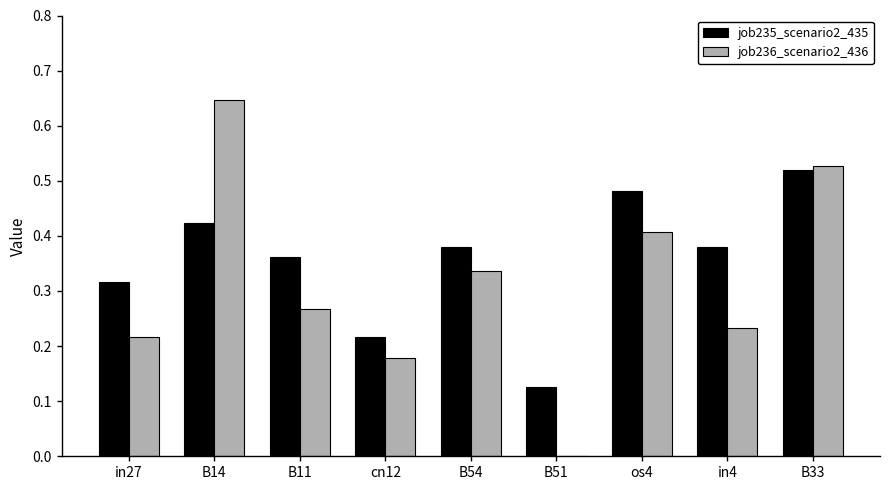

What is the total value across all series at B54?

0.7